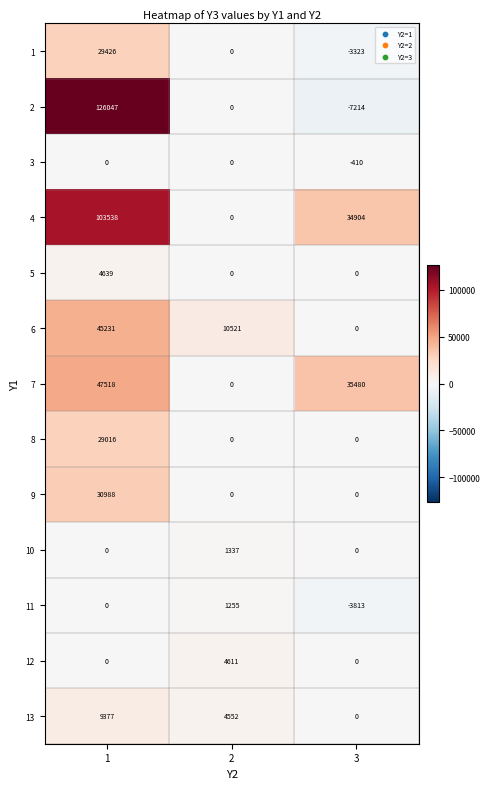

Is the value of 6 at 2 greater than the value of 3 at 1?

Yes